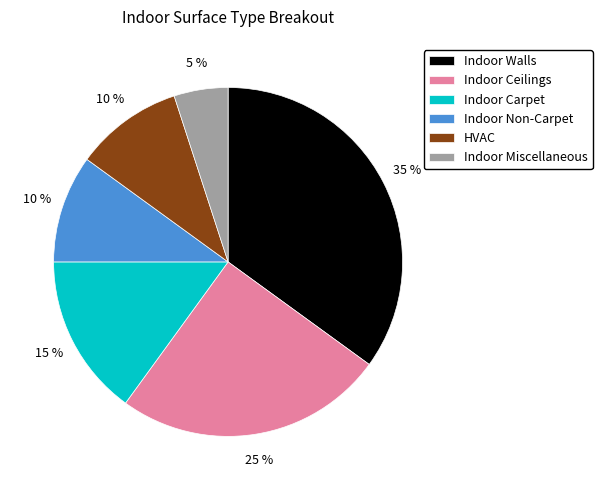

True or false: Indoor Walls accounts for 35% of the total.

True